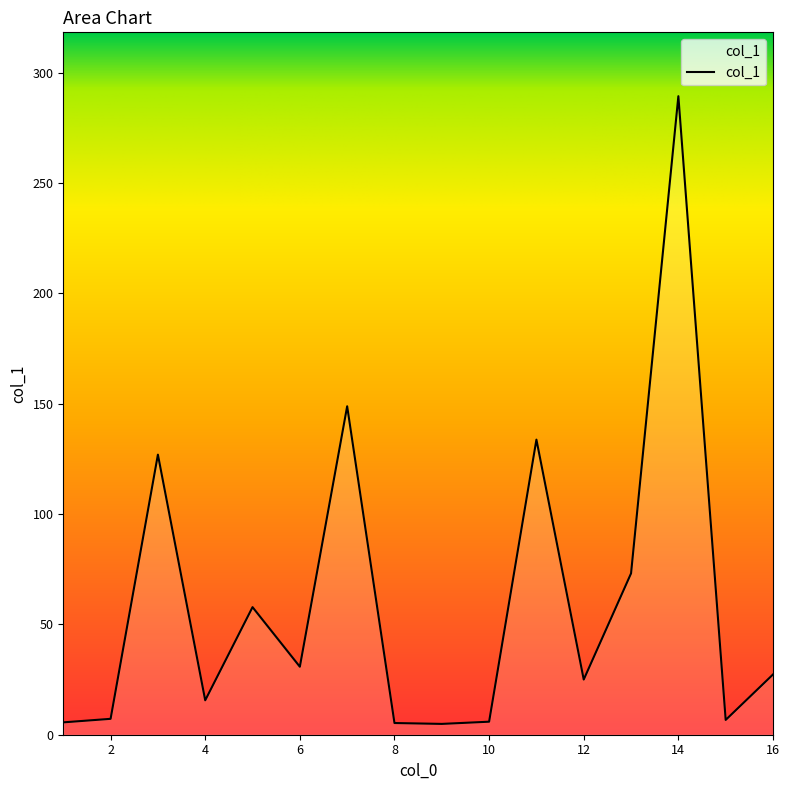

What is the maximum value shown in the chart?

289.3